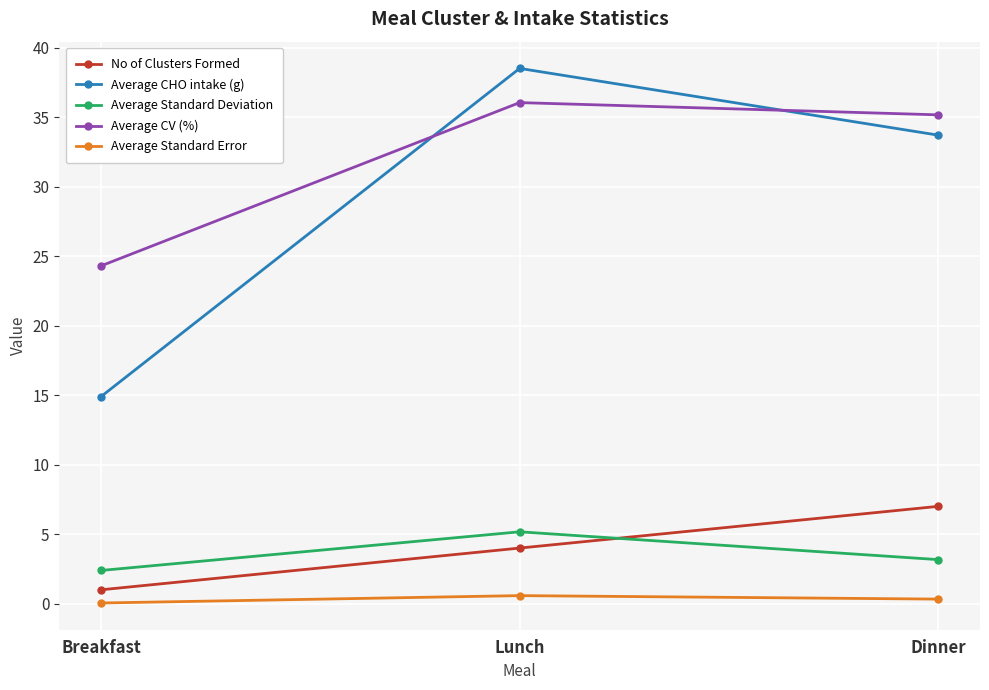

Which series has the largest range (max minus min)?

Average CHO intake (g)